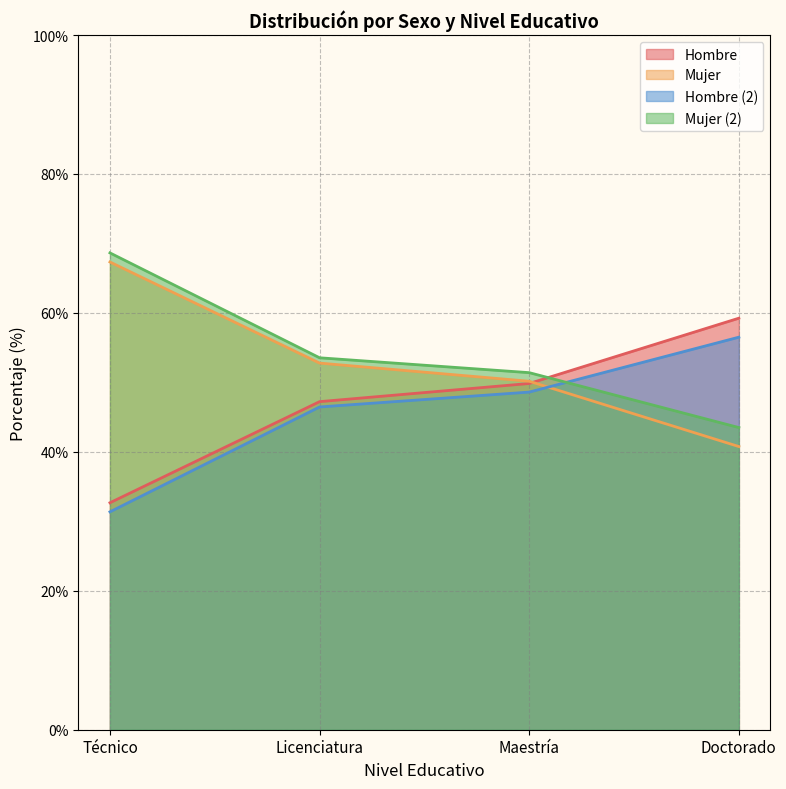

Does the chart have visible grid lines?

Yes